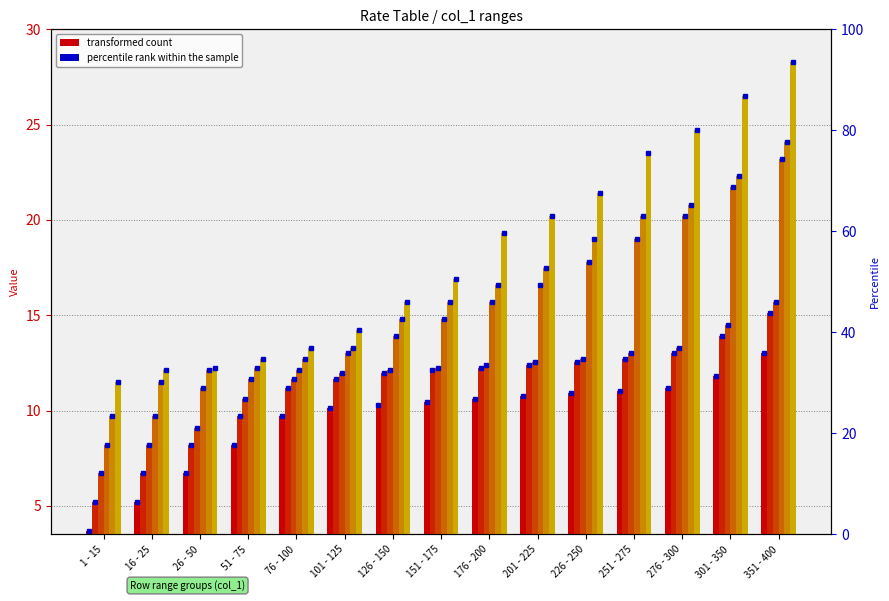

At which category is the sum across all series the highest?

351 - 400